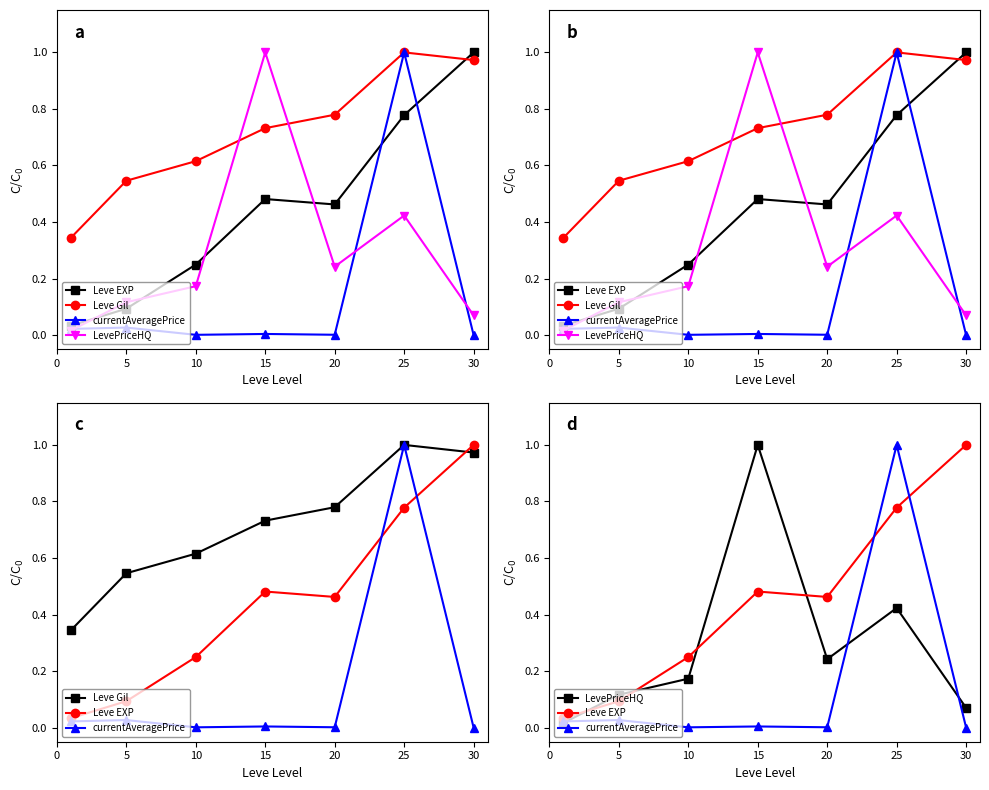

At which label is currentAveragePrice closest to 0?

30